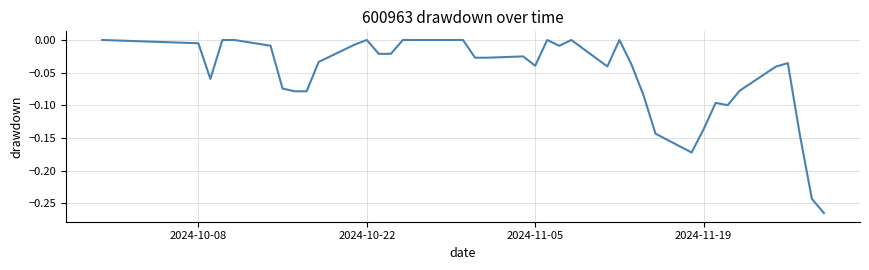

What is the difference between the maximum and minimum values?

0.3